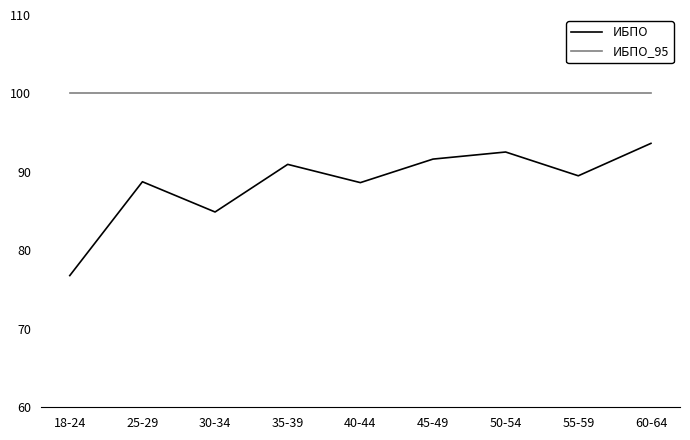

What is the approximate value of ИБПО_95 at 60-64?

100.0